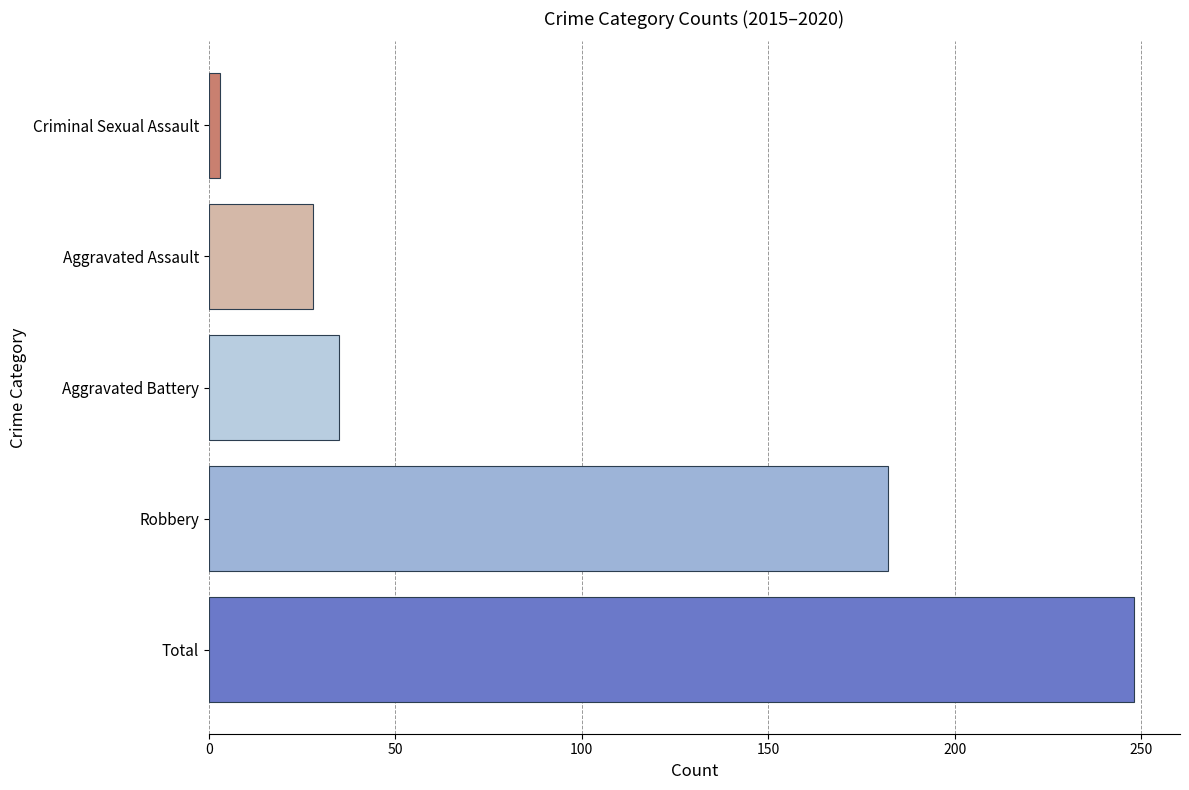

What is the difference between the second highest and second lowest values?

154